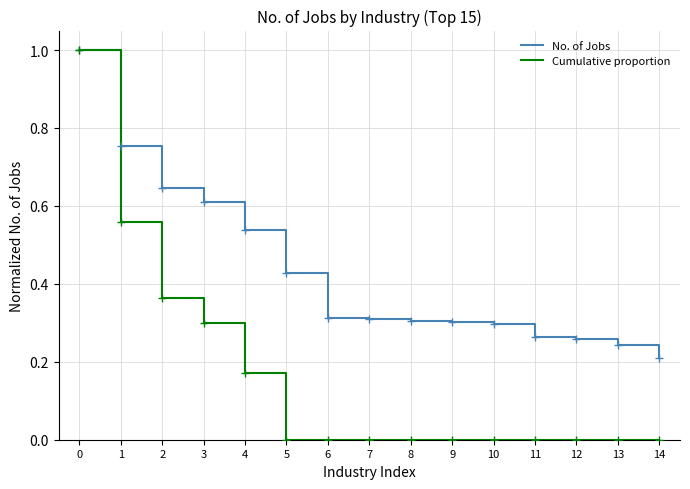

Count the Cumulative proportion values in the range 0 to 1.

15